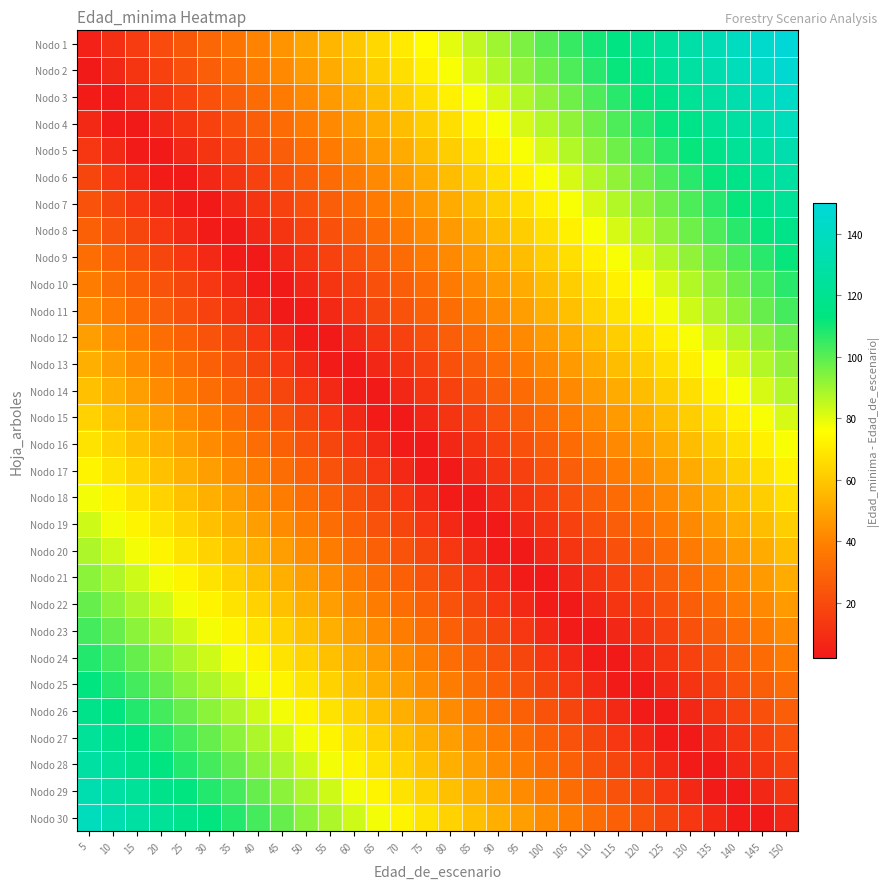

Reading left to right, what are all the values shown in this chart?

Nodo 1: 5=5	10=10	15=15	20=20	25=25	30=30	35=35	40=40	45=45	50=50	55=55	60=60	65=65	70=70	75=75	80=80	85=85	90=90	95=95	100=100	105=105	110=110	115=115	120=120	125=125	130=130	135=135	140=140	145=145	150=150
Nodo 2: 5=2	10=7	15=12	20=17	25=22	30=27	35=32	40=37	45=42	50=47	55=52	60=57	65=62	70=67	75=72	80=77	85=82	90=87	95=92	100=97	105=102	110=107	115=112	120=117	125=122	130=127	135=132	140=137	145=142	150=147
Nodo 3: 5=3	10=2	15=7	20=12	25=17	30=22	35=27	40=32	45=37	50=42	55=47	60=52	65=57	70=62	75=67	80=72	85=77	90=82	95=87	100=92	105=97	110=102	115=107	120=112	125=117	130=122	135=127	140=132	145=137	150=142
Nodo 4: 5=8	10=3	15=2	20=7	25=12	30=17	35=22	40=27	45=32	50=37	55=42	60=47	65=52	70=57	75=62	80=67	85=72	90=77	95=82	100=87	105=92	110=97	115=102	120=107	125=112	130=117	135=122	140=127	145=132	150=137
Nodo 5: 5=13	10=8	15=3	20=2	25=7	30=12	35=17	40=22	45=27	50=32	55=37	60=42	65=47	70=52	75=57	80=62	85=67	90=72	95=77	100=82	105=87	110=92	115=97	120=102	125=107	130=112	135=117	140=122	145=127	150=132
Nodo 6: 5=18	10=13	15=8	20=3	25=2	30=7	35=12	40=17	45=22	50=27	55=32	60=37	65=42	70=47	75=52	80=57	85=62	90=67	95=72	100=77	105=82	110=87	115=92	120=97	125=102	130=107	135=112	140=117	145=122	150=127
Nodo 7: 5=23	10=18	15=13	20=8	25=3	30=2	35=7	40=12	45=17	50=22	55=27	60=32	65=37	70=42	75=47	80=52	85=57	90=62	95=67	100=72	105=77	110=82	115=87	120=92	125=97	130=102	135=107	140=112	145=117	150=122
Nodo 8: 5=28	10=23	15=18	20=13	25=8	30=3	35=2	40=7	45=12	50=17	55=22	60=27	65=32	70=37	75=42	80=47	85=52	90=57	95=62	100=67	105=72	110=77	115=82	120=87	125=92	130=97	135=102	140=107	145=112	150=117
Nodo 9: 5=33	10=28	15=23	20=18	25=13	30=8	35=3	40=2	45=7	50=12	55=17	60=22	65=27	70=32	75=37	80=42	85=47	90=52	95=57	100=62	105=67	110=72	115=77	120=82	125=87	130=92	135=97	140=102	145=107	150=112
Nodo 10: 5=38	10=33	15=28	20=23	25=18	30=13	35=8	40=3	45=2	50=7	55=12	60=17	65=22	70=27	75=32	80=37	85=42	90=47	95=52	100=57	105=62	110=67	115=72	120=77	125=82	130=87	135=92	140=97	145=102	150=107
Nodo 11: 5=42	10=37	15=32	20=27	25=22	30=17	35=12	40=7	45=2	50=3	55=8	60=13	65=18	70=23	75=28	80=33	85=38	90=43	95=48	100=53	105=58	110=63	115=68	120=73	125=78	130=83	135=88	140=93	145=98	150=103
Nodo 12: 5=48	10=43	15=38	20=33	25=28	30=23	35=18	40=13	45=8	50=3	55=2	60=7	65=12	70=17	75=22	80=27	85=32	90=37	95=42	100=47	105=52	110=57	115=62	120=67	125=72	130=77	135=82	140=87	145=92	150=97
Nodo 13: 5=53	10=48	15=43	20=38	25=33	30=28	35=23	40=18	45=13	50=8	55=3	60=2	65=7	70=12	75=17	80=22	85=27	90=32	95=37	100=42	105=47	110=52	115=57	120=62	125=67	130=72	135=77	140=82	145=87	150=92
Nodo 14: 5=58	10=53	15=48	20=43	25=38	30=33	35=28	40=23	45=18	50=13	55=8	60=3	65=2	70=7	75=12	80=17	85=22	90=27	95=32	100=37	105=42	110=47	115=52	120=57	125=62	130=67	135=72	140=77	145=82	150=87
Nodo 15: 5=63	10=58	15=53	20=48	25=43	30=38	35=33	40=28	45=23	50=18	55=13	60=8	65=3	70=2	75=7	80=12	85=17	90=22	95=27	100=32	105=37	110=42	115=47	120=52	125=57	130=62	135=67	140=72	145=77	150=82
Nodo 16: 5=68	10=63	15=58	20=53	25=48	30=43	35=38	40=33	45=28	50=23	55=18	60=13	65=8	70=3	75=2	80=7	85=12	90=17	95=22	100=27	105=32	110=37	115=42	120=47	125=52	130=57	135=62	140=67	145=72	150=77
Nodo 17: 5=73	10=68	15=63	20=58	25=53	30=48	35=43	40=38	45=33	50=28	55=23	60=18	65=13	70=8	75=3	80=2	85=7	90=12	95=17	100=22	105=27	110=32	115=37	120=42	125=47	130=52	135=57	140=62	145=67	150=72
Nodo 18: 5=78	10=73	15=68	20=63	25=58	30=53	35=48	40=43	45=38	50=33	55=28	60=23	65=18	70=13	75=8	80=3	85=2	90=7	95=12	100=17	105=22	110=27	115=32	120=37	125=42	130=47	135=52	140=57	145=62	150=67
Nodo 19: 5=83	10=78	15=73	20=68	25=63	30=58	35=53	40=48	45=43	50=38	55=33	60=28	65=23	70=18	75=13	80=8	85=3	90=2	95=7	100=12	105=17	110=22	115=27	120=32	125=37	130=42	135=47	140=52	145=57	150=62
Nodo 20: 5=88	10=83	15=78	20=73	25=68	30=63	35=58	40=53	45=48	50=43	55=38	60=33	65=28	70=23	75=18	80=13	85=8	90=3	95=2	100=7	105=12	110=17	115=22	120=27	125=32	130=37	135=42	140=47	145=52	150=57
Nodo 21: 5=93	10=88	15=83	20=78	25=73	30=68	35=63	40=58	45=53	50=48	55=43	60=38	65=33	70=28	75=23	80=18	85=13	90=8	95=3	100=2	105=7	110=12	115=17	120=22	125=27	130=32	135=37	140=42	145=47	150=52
Nodo 22: 5=98	10=93	15=88	20=83	25=78	30=73	35=68	40=63	45=58	50=53	55=48	60=43	65=38	70=33	75=28	80=23	85=18	90=13	95=8	100=3	105=2	110=7	115=12	120=17	125=22	130=27	135=32	140=37	145=42	150=47
Nodo 23: 5=103	10=98	15=93	20=88	25=83	30=78	35=73	40=68	45=63	50=58	55=53	60=48	65=43	70=38	75=33	80=28	85=23	90=18	95=13	100=8	105=3	110=2	115=7	120=12	125=17	130=22	135=27	140=32	145=37	150=42
Nodo 24: 5=108	10=103	15=98	20=93	25=88	30=83	35=78	40=73	45=68	50=63	55=58	60=53	65=48	70=43	75=38	80=33	85=28	90=23	95=18	100=13	105=8	110=3	115=2	120=7	125=12	130=17	135=22	140=27	145=32	150=37
Nodo 25: 5=113	10=108	15=103	20=98	25=93	30=88	35=83	40=78	45=73	50=68	55=63	60=58	65=53	70=48	75=43	80=38	85=33	90=28	95=23	100=18	105=13	110=8	115=3	120=2	125=7	130=12	135=17	140=22	145=27	150=32
Nodo 26: 5=118	10=113	15=108	20=103	25=98	30=93	35=88	40=83	45=78	50=73	55=68	60=63	65=58	70=53	75=48	80=43	85=38	90=33	95=28	100=23	105=18	110=13	115=8	120=3	125=2	130=7	135=12	140=17	145=22	150=27
Nodo 27: 5=123	10=118	15=113	20=108	25=103	30=98	35=93	40=88	45=83	50=78	55=73	60=68	65=63	70=58	75=53	80=48	85=43	90=38	95=33	100=28	105=23	110=18	115=13	120=8	125=3	130=2	135=7	140=12	145=17	150=22
Nodo 28: 5=128	10=123	15=118	20=113	25=108	30=103	35=98	40=93	45=88	50=83	55=78	60=73	65=68	70=63	75=58	80=53	85=48	90=43	95=38	100=33	105=28	110=23	115=18	120=13	125=8	130=3	135=2	140=7	145=12	150=17
Nodo 29: 5=133	10=128	15=123	20=118	25=113	30=108	35=103	40=98	45=93	50=88	55=83	60=78	65=73	70=68	75=63	80=58	85=53	90=48	95=43	100=38	105=33	110=28	115=23	120=18	125=13	130=8	135=3	140=2	145=7	150=12
Nodo 30: 5=138	10=133	15=128	20=123	25=118	30=113	35=108	40=103	45=98	50=93	55=88	60=83	65=78	70=73	75=68	80=63	85=58	90=53	95=48	100=43	105=38	110=33	115=28	120=23	125=18	130=13	135=8	140=3	145=2	150=7